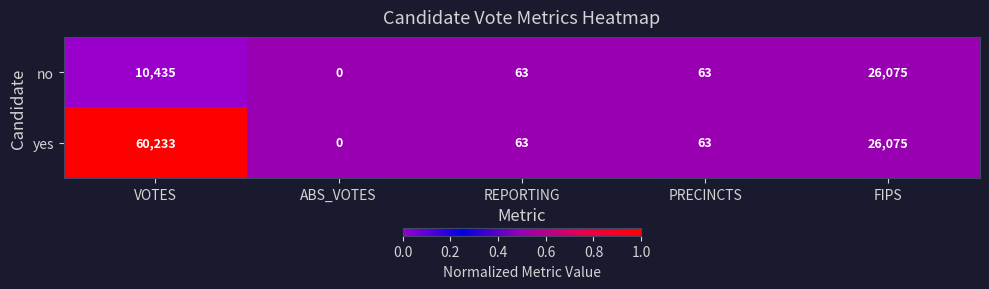

What is the total value across all series at REPORTING?

126